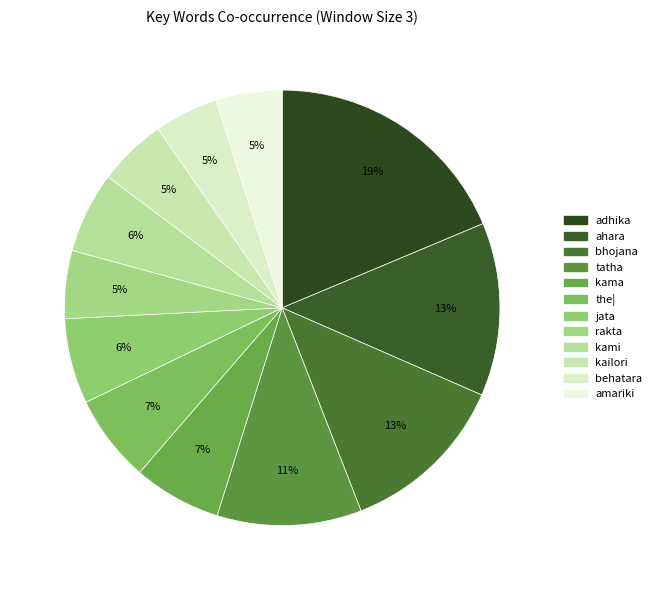

What is the change in value from behatara to amariki?

+0.1